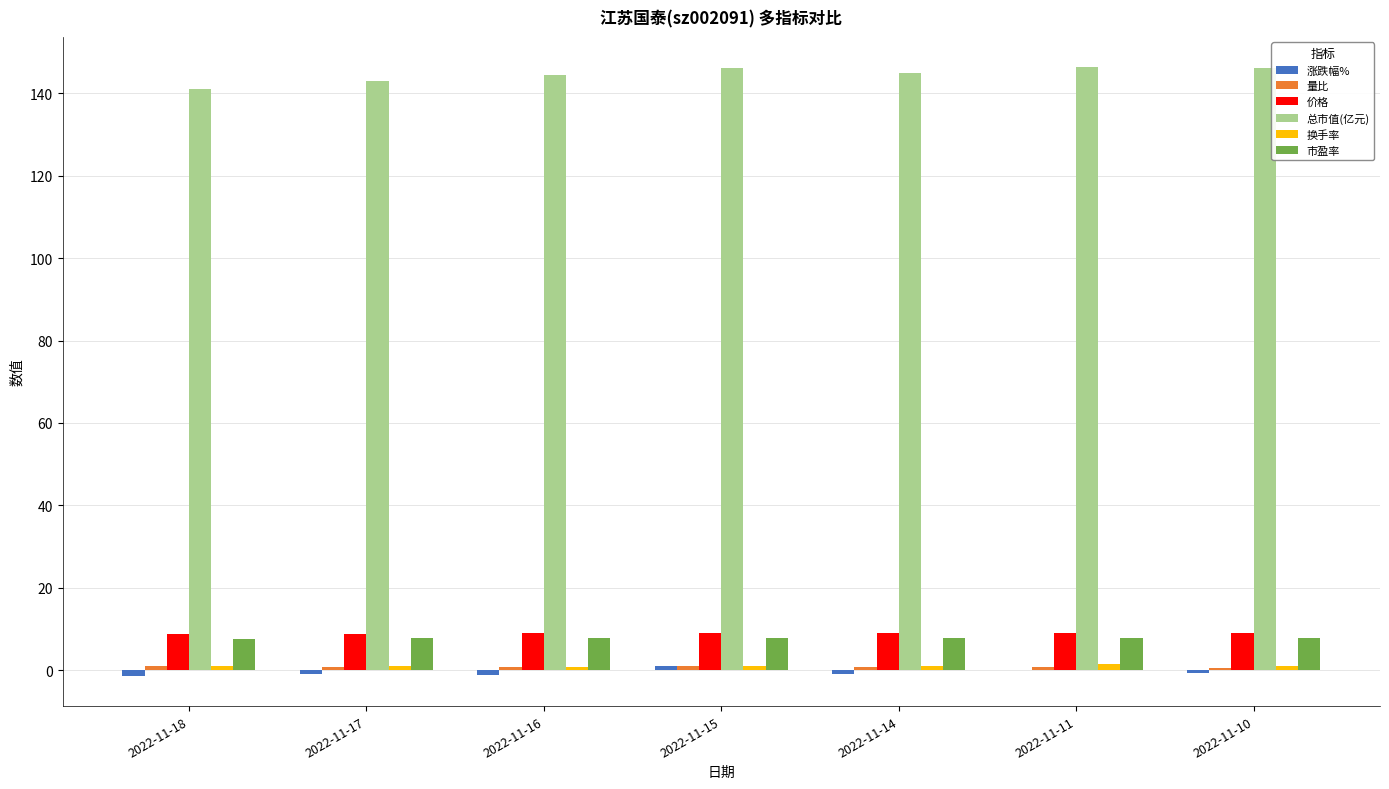

What is the sum of all 总市值(亿元) values?

1012.2